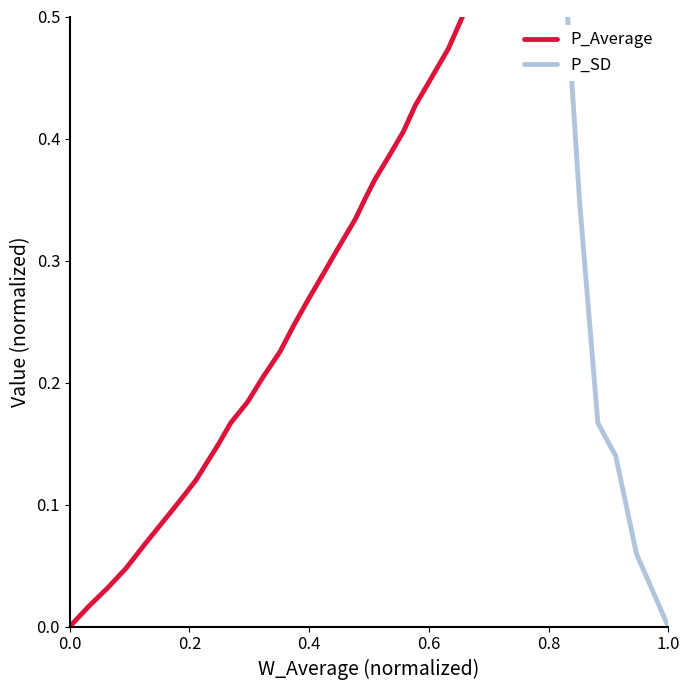

The value of P_SD at 0.8 is 1.0. True or false?

True